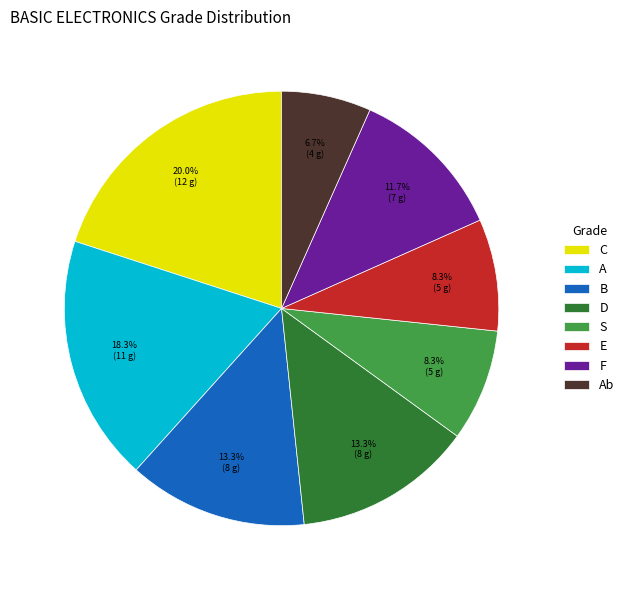

To the nearest percent, what is the combined percentage of E and Ab?

15%